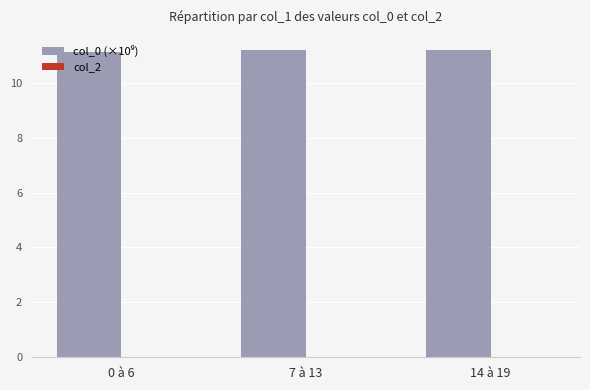

Is it true that the value at 7 à 13 is 3.2?

False